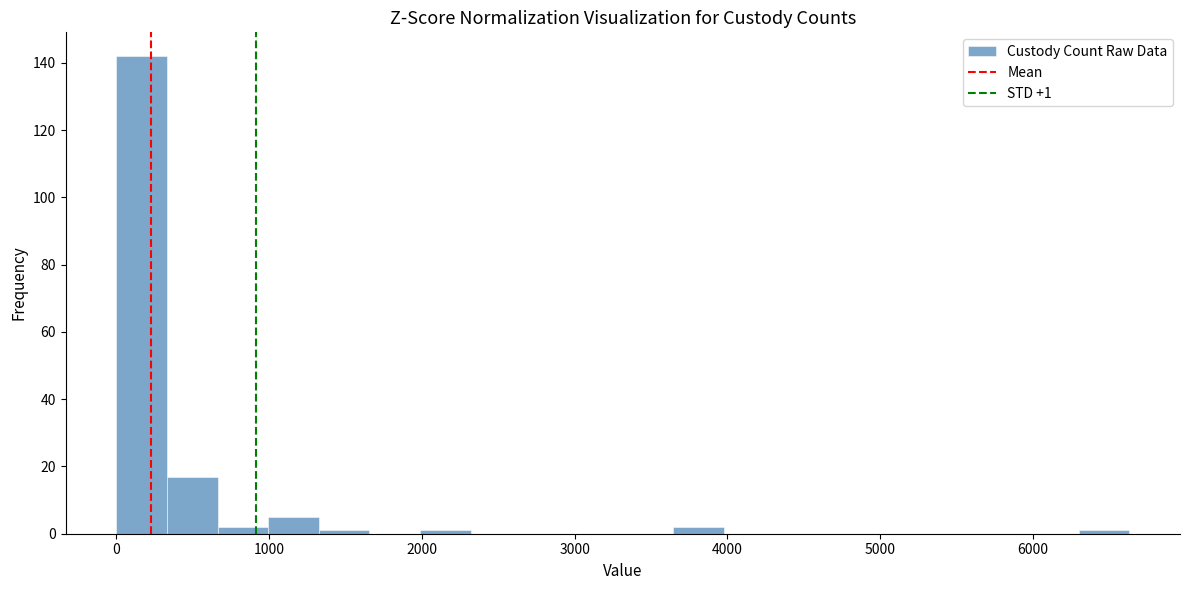

Around what value on the x-axis is the tallest bar? Give the approximate position of its centre, as read against the axis.

200